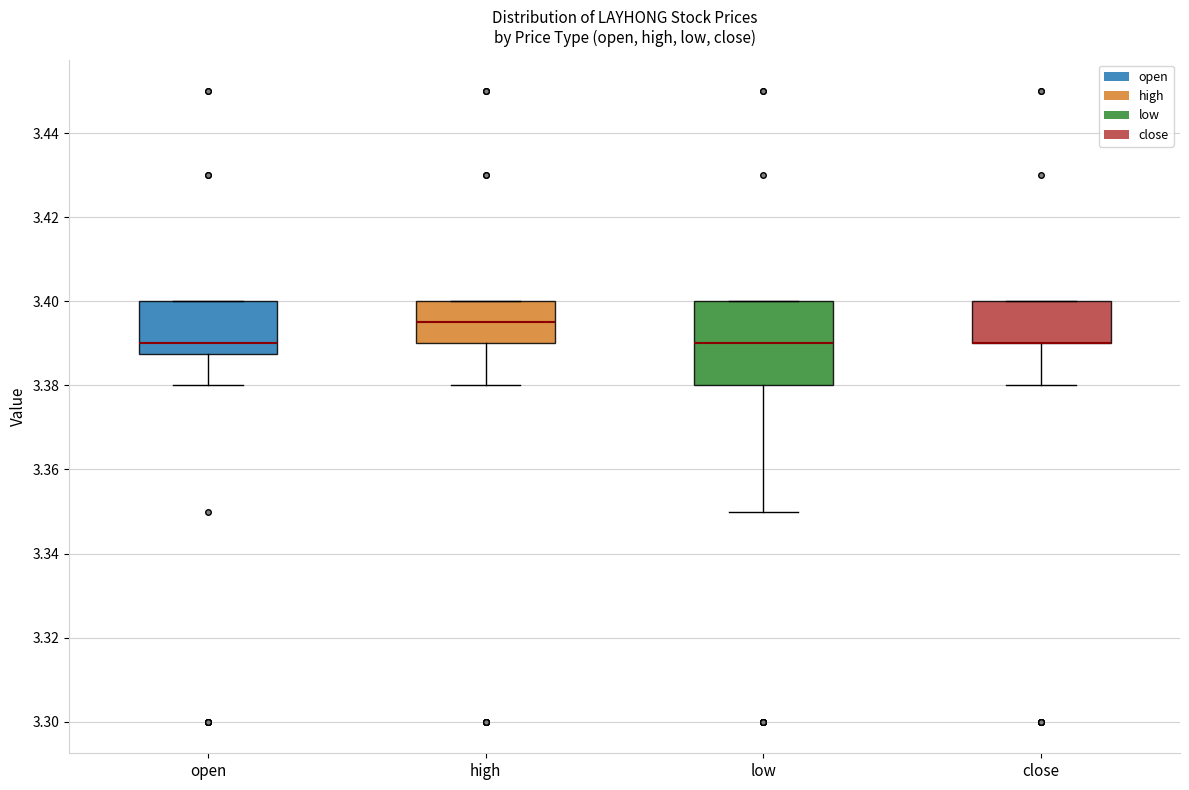

Comparing the boxes themselves (not the whiskers), which one is the tallest?

low